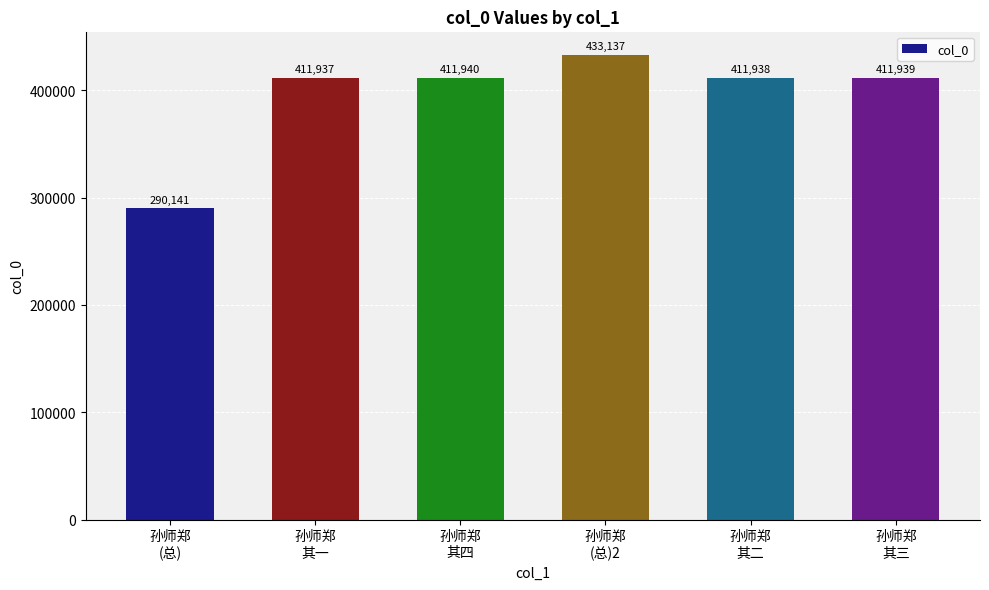

Does the chart contain stacked bars?

No